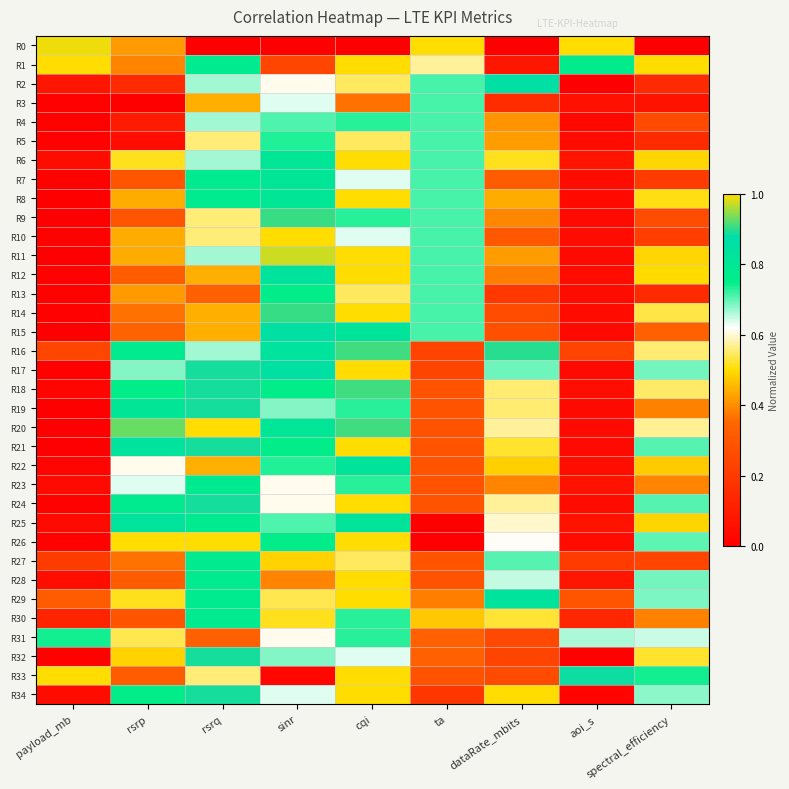

At how many categories does at least one series exceed 0?

9